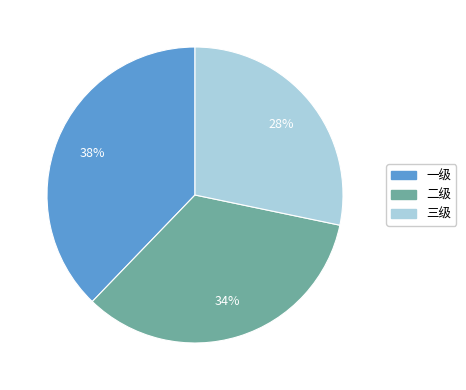

The 二级 slice represents 48% of the pie. True or false?

False